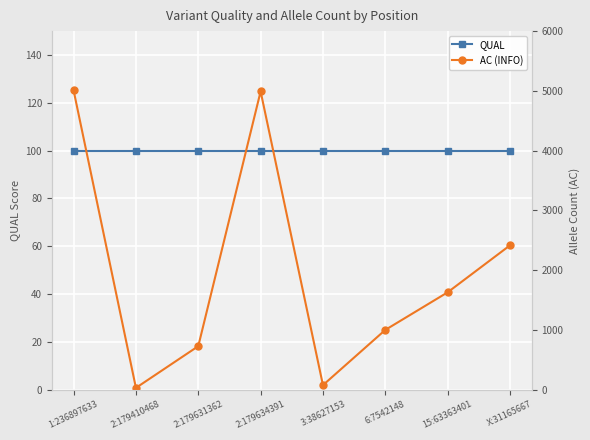

What is the total value across all series at 6:7542148?

1100